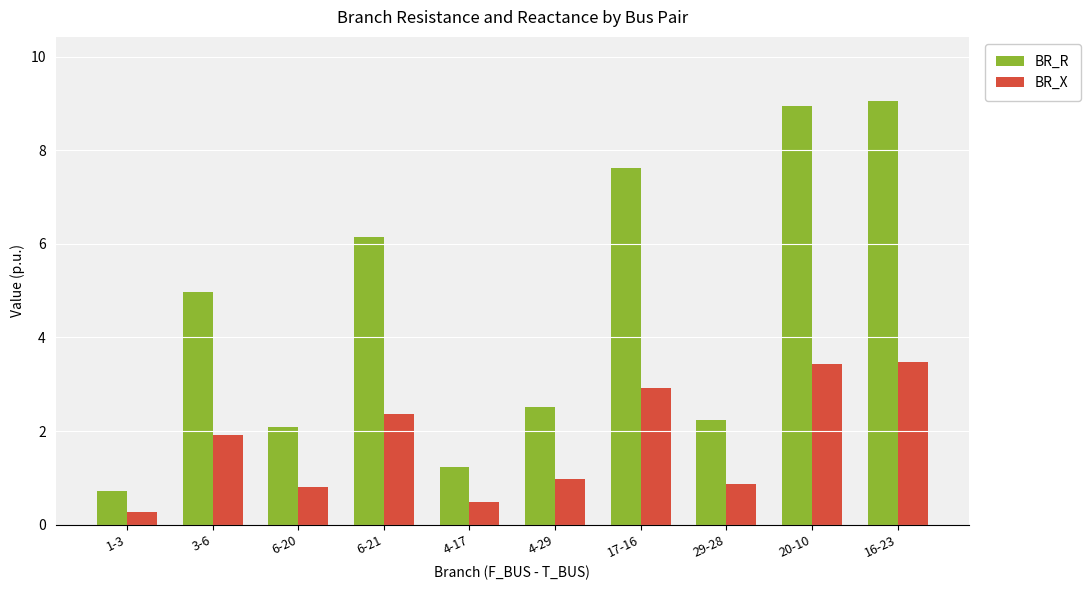

Which series has the widest spread of values?

BR_R